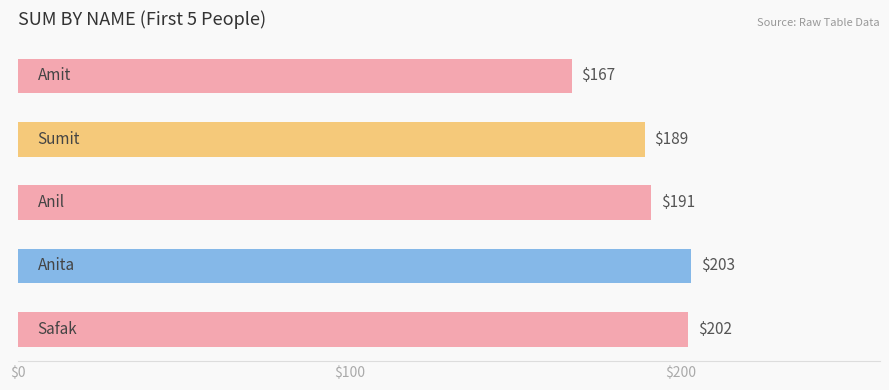

What is the sum of all values?

952